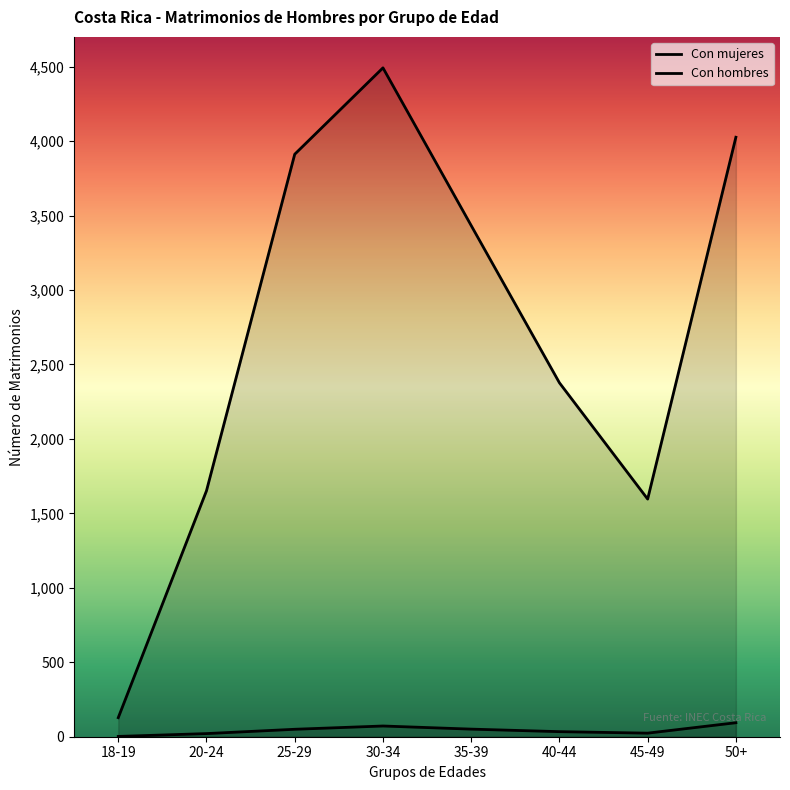

What is the difference between the second highest and minimum values in the Con hombres series?

70